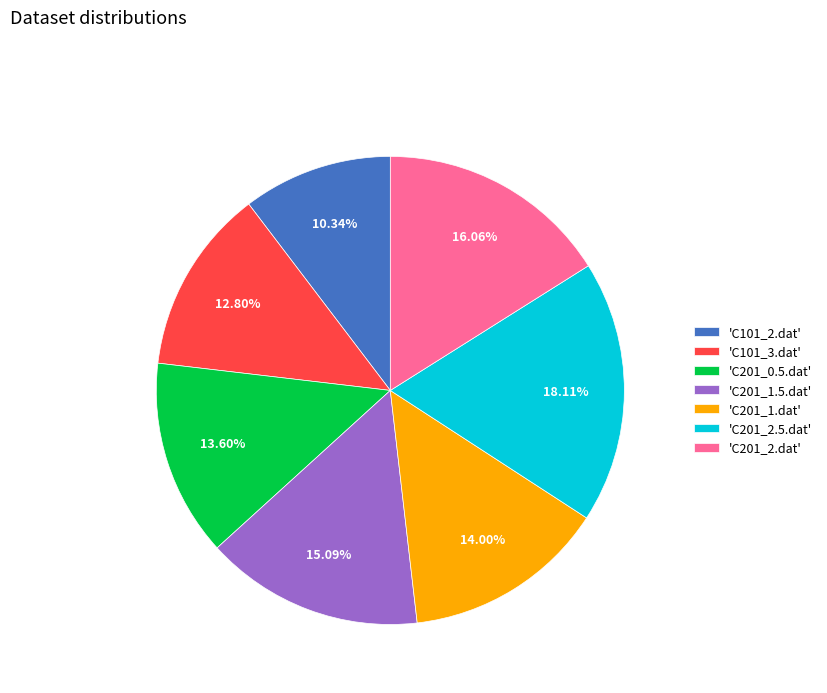

Does any single category account for the majority?

No